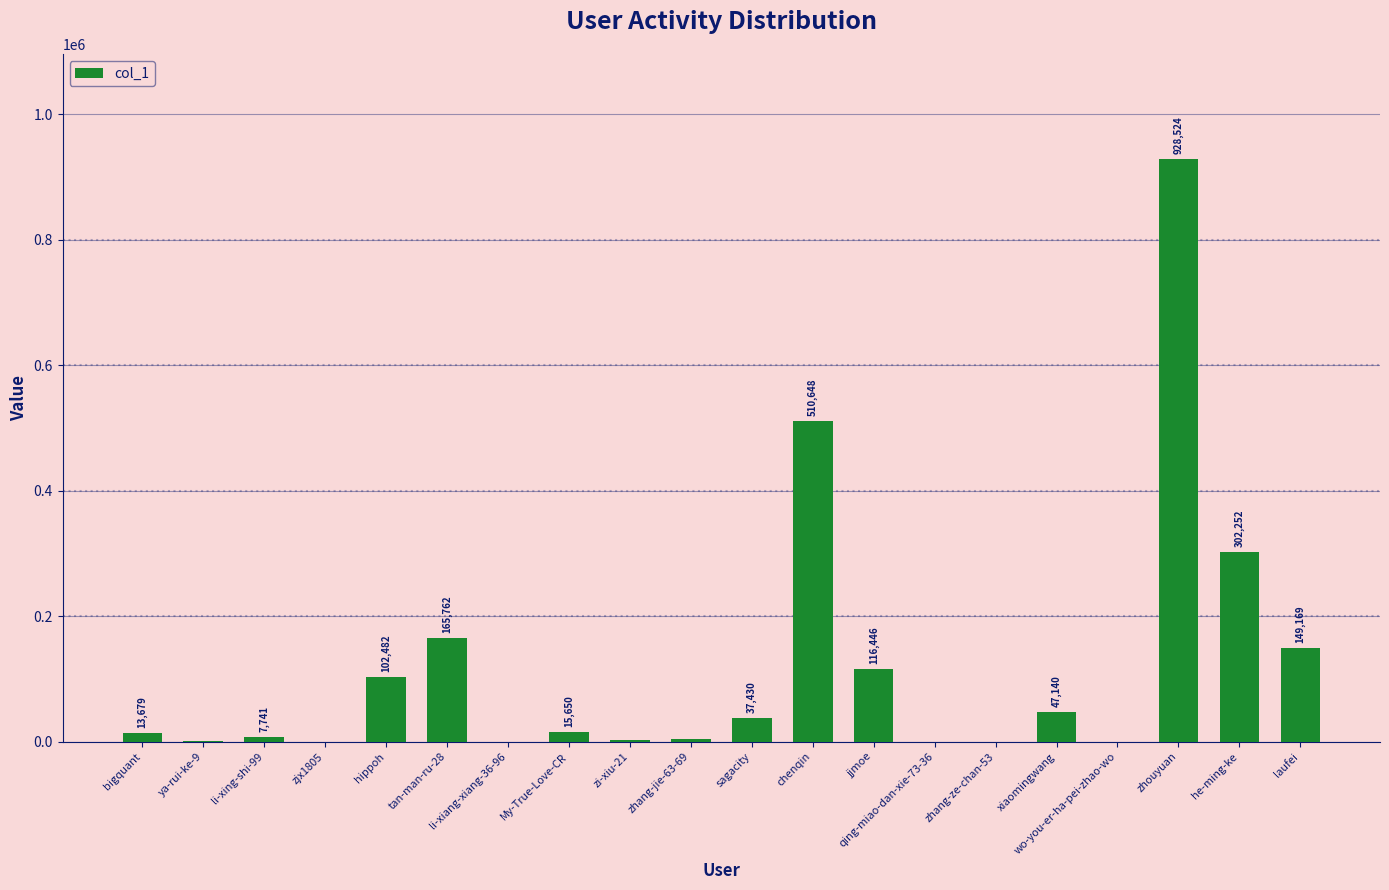

True or false: the data shows 973 at ya-rui-ke-9.

True